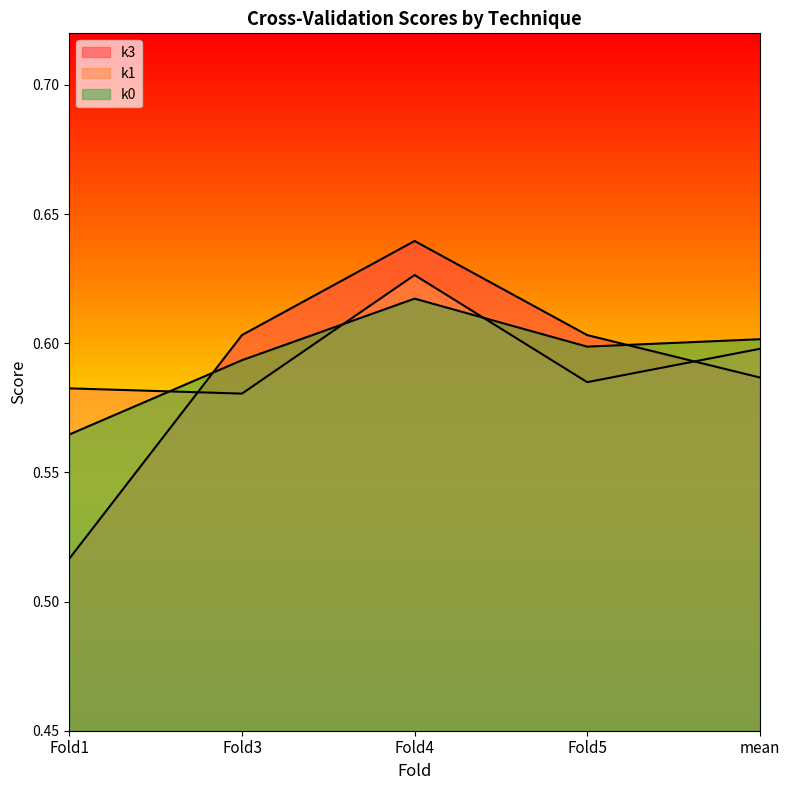

Reading left to right, list all the values displayed in this chart.

k3: 0.5	0.6	0.6	0.6	0.6
k1: 0.6	0.6	0.6	0.6	0.6
k0: 0.6	0.6	0.6	0.6	0.6